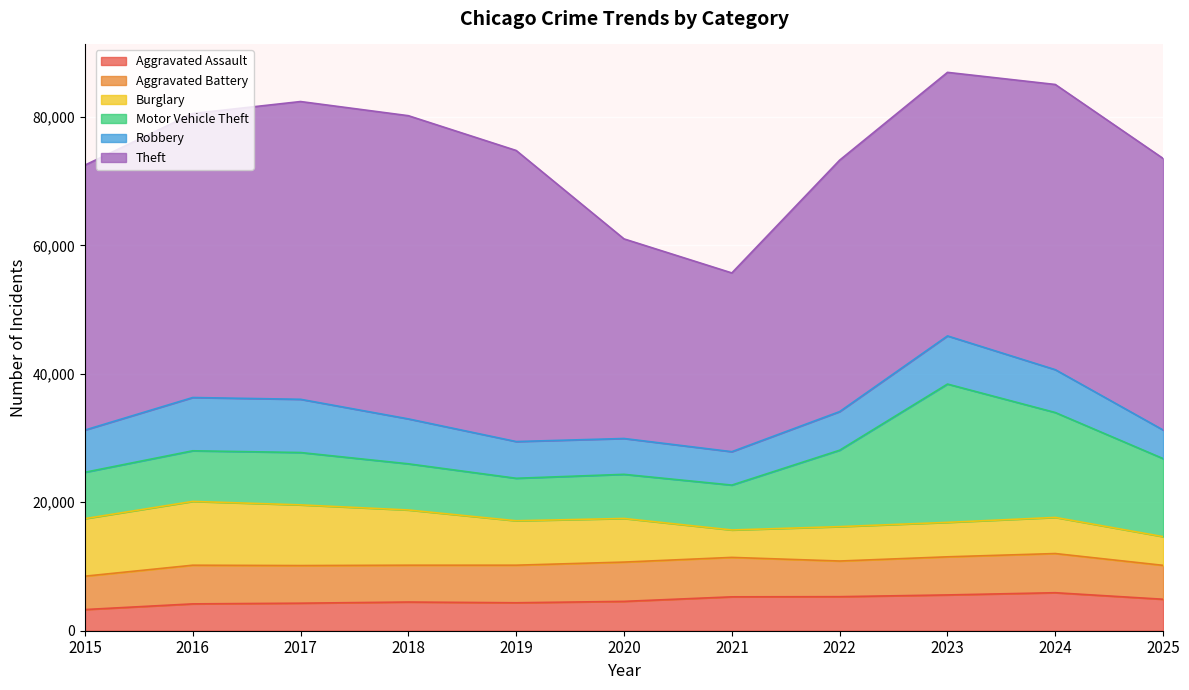

True or false: Motor Vehicle Theft and Aggravated Assault cross at least once.

False